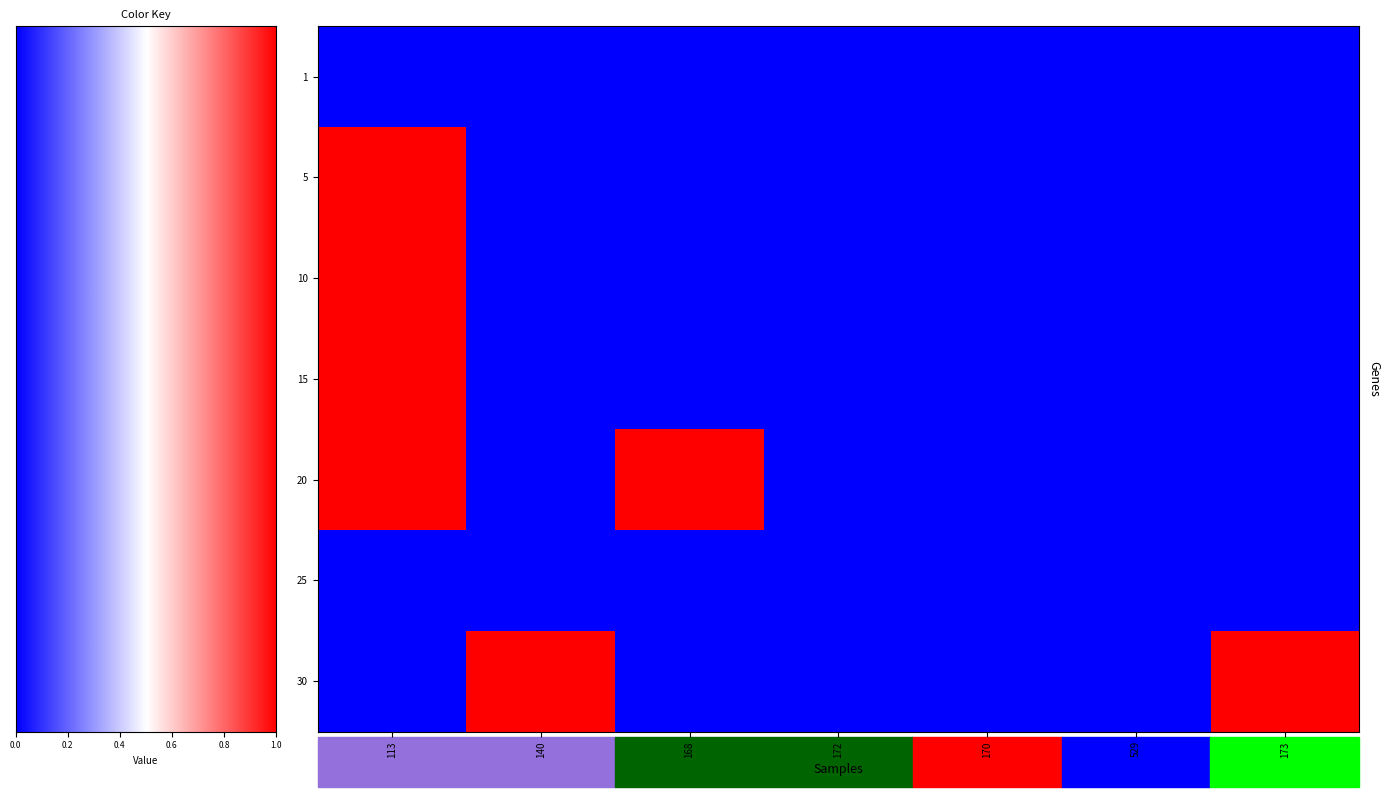

The value of 30 at 113 is -1. True or false?

False